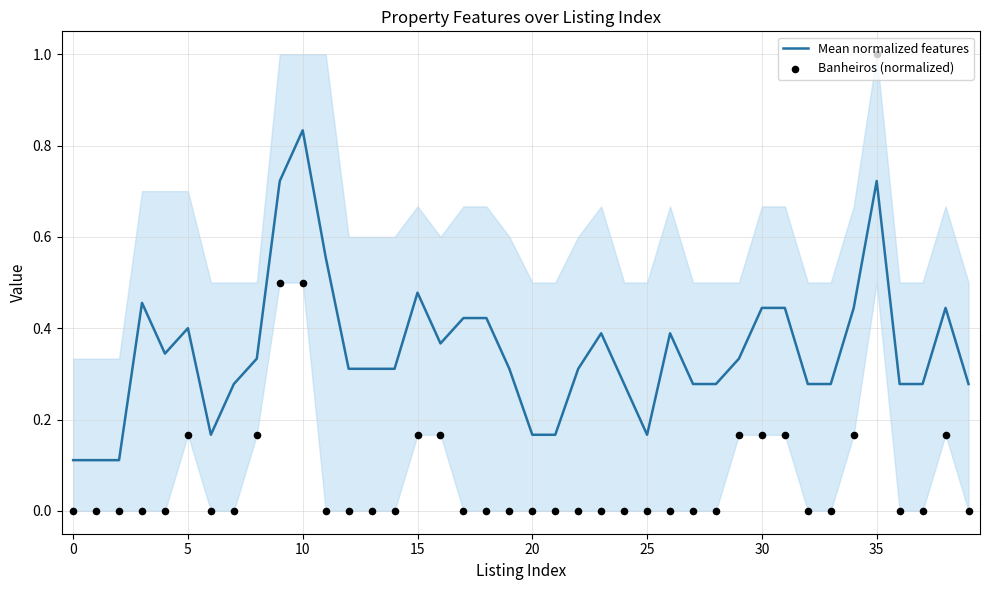

Is the value of Banheiros (normalized) at 23 greater than the value of Mean normalized features at 35?

No